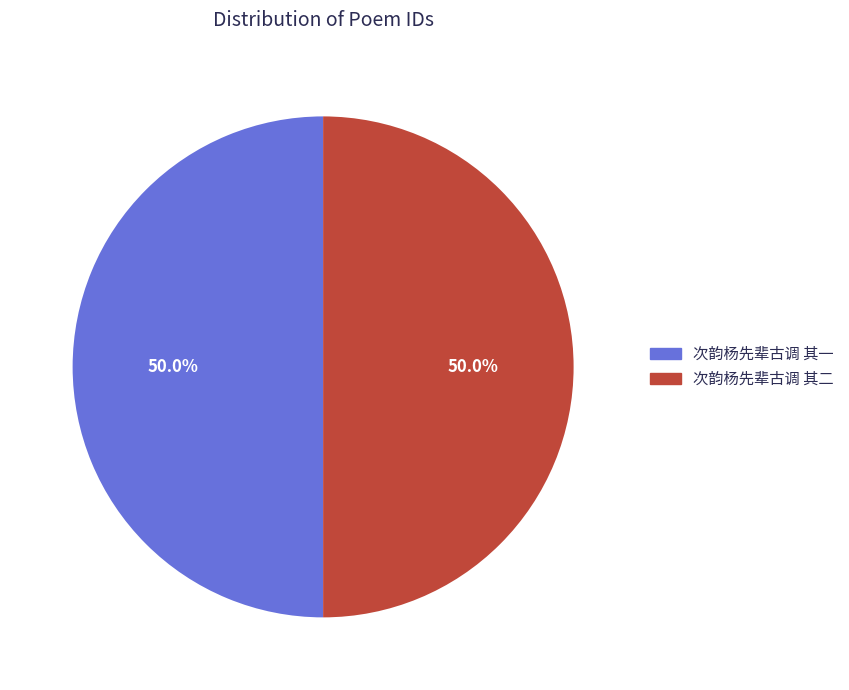

What percentage is NOT represented by 次韵杨先辈古调 其二?

50.0%